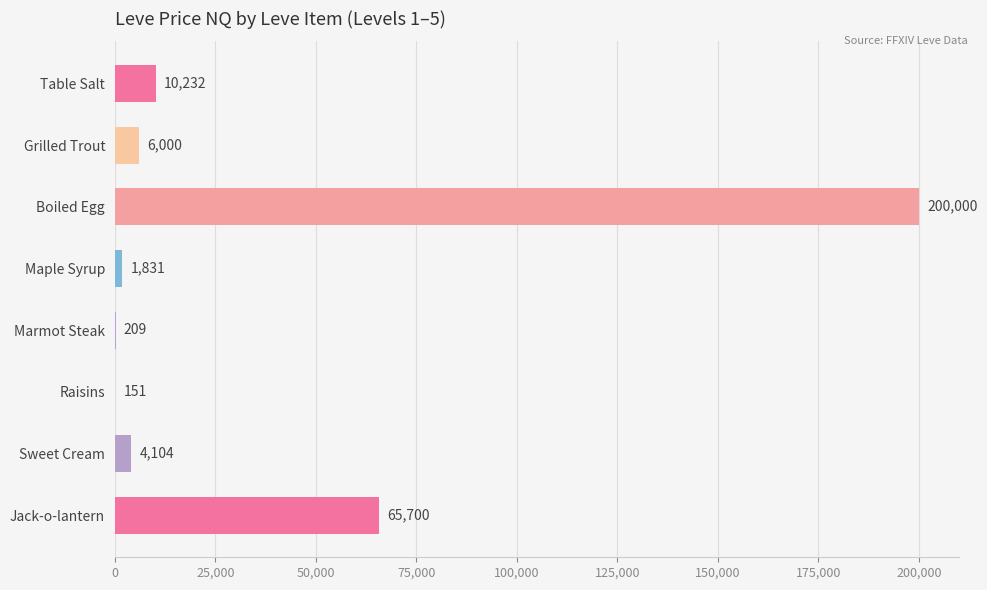

The chart shows a value of 4104.3 at Sweet Cream. True or false?

True